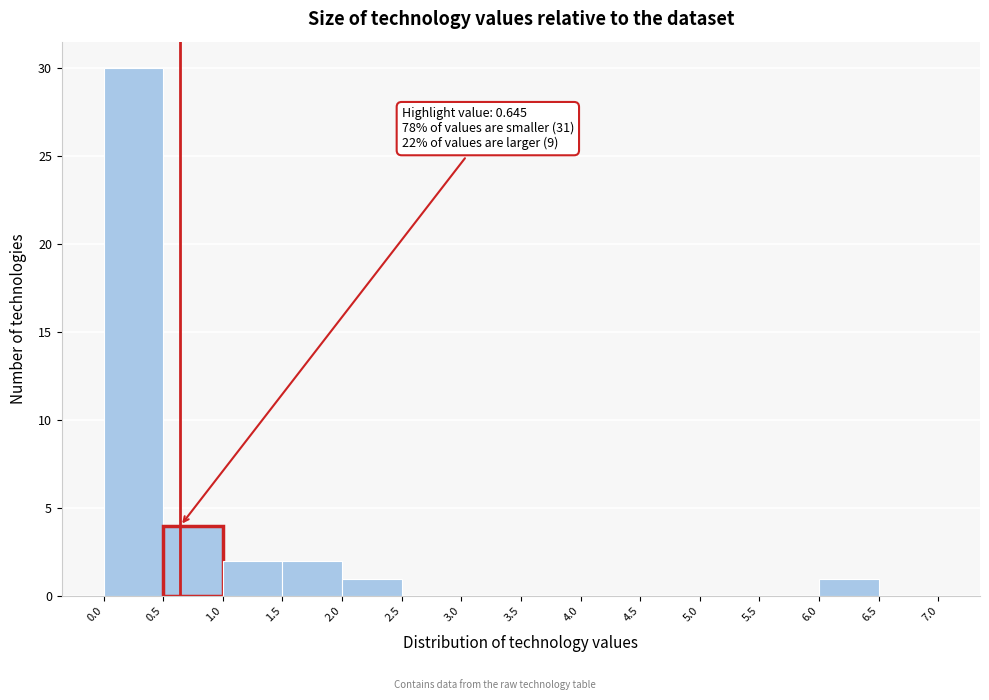

Which range on the x-axis has the tallest bar?

0.0 to 0.5